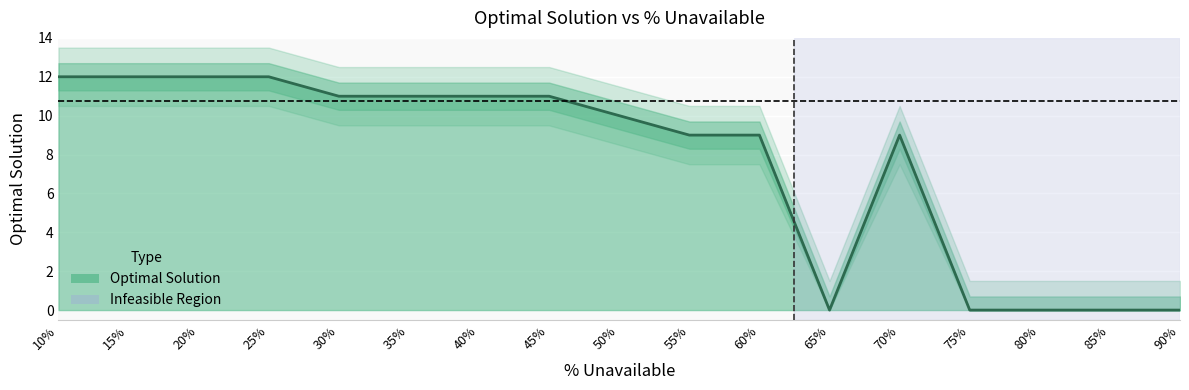

How many interior local valleys (lower than both neighbors) does the data have?

1